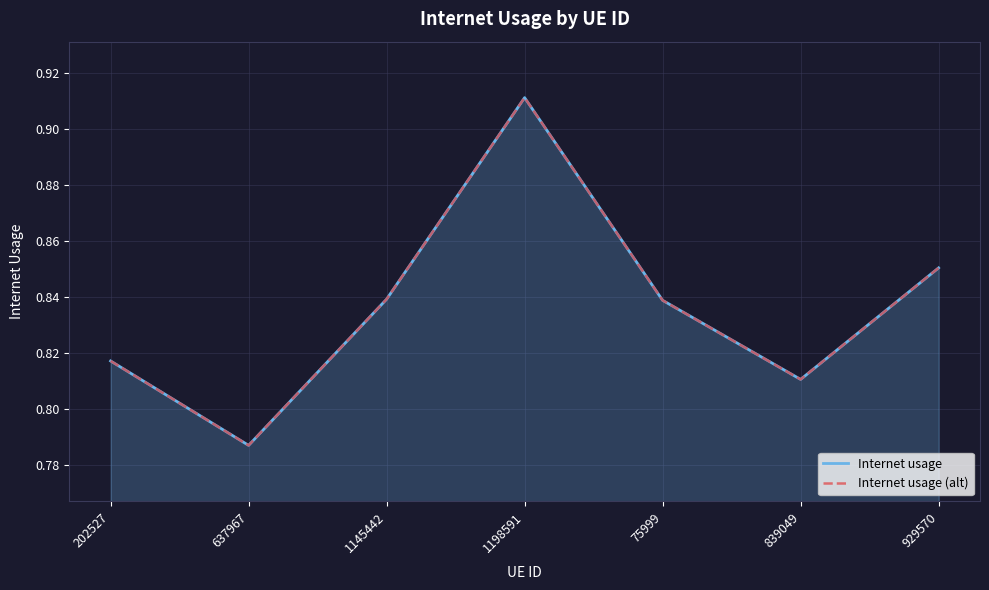

At 1145442, list the series in order from largest to smallest.

Internet usage, Internet usage (alt)